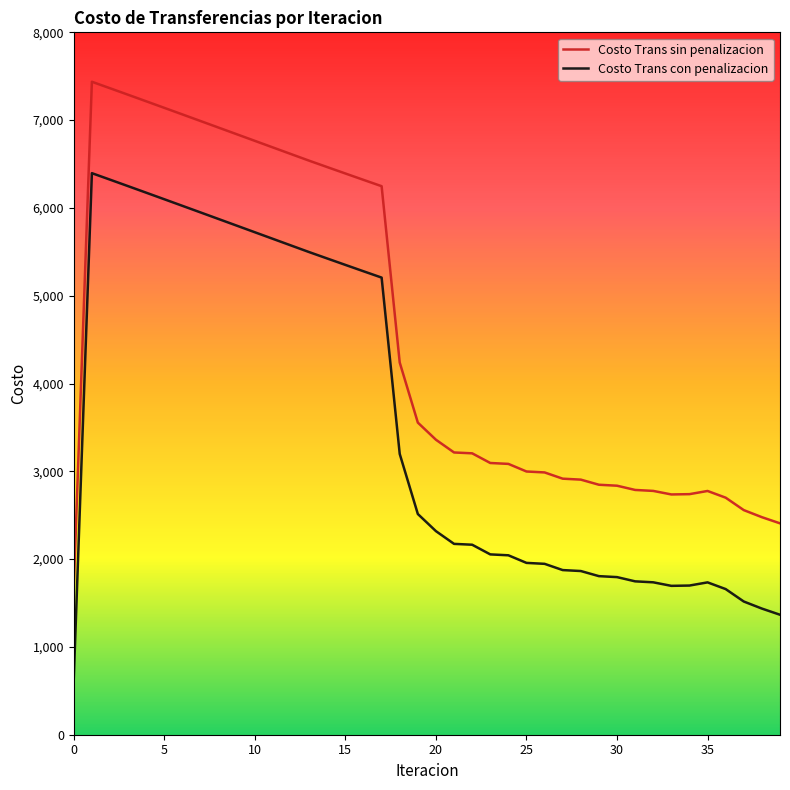

Which series has the largest total across all categories?

Costo Trans sin penalizacion